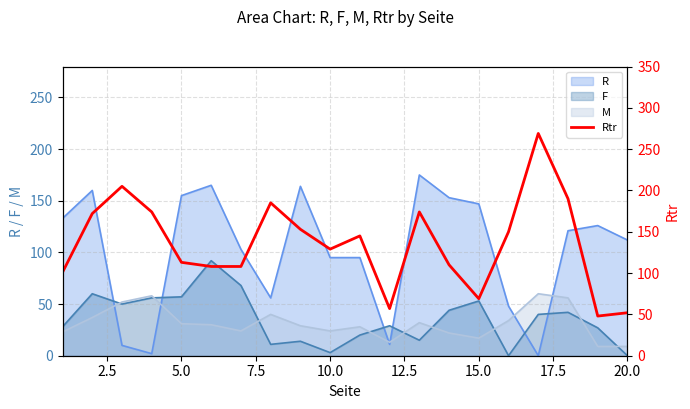

What is the maximum value shown in the chart?

269